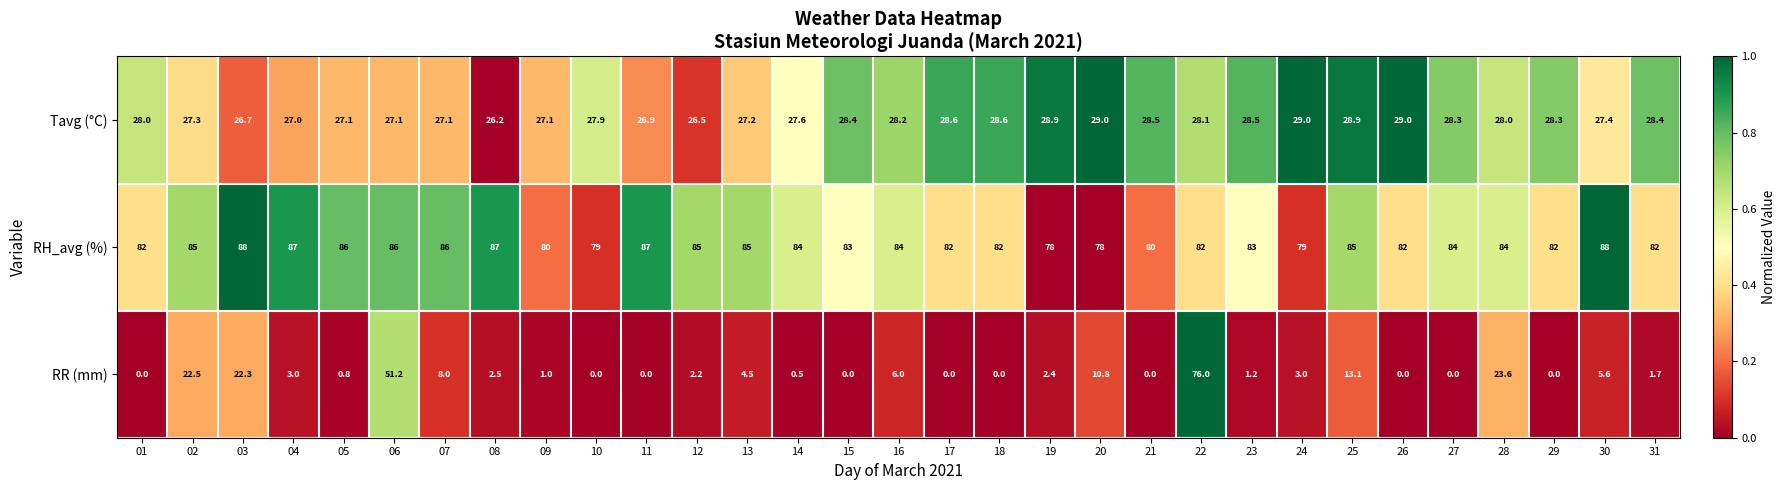

What is the sum of the RH_avg (%) values at 15 and 27?

167.0